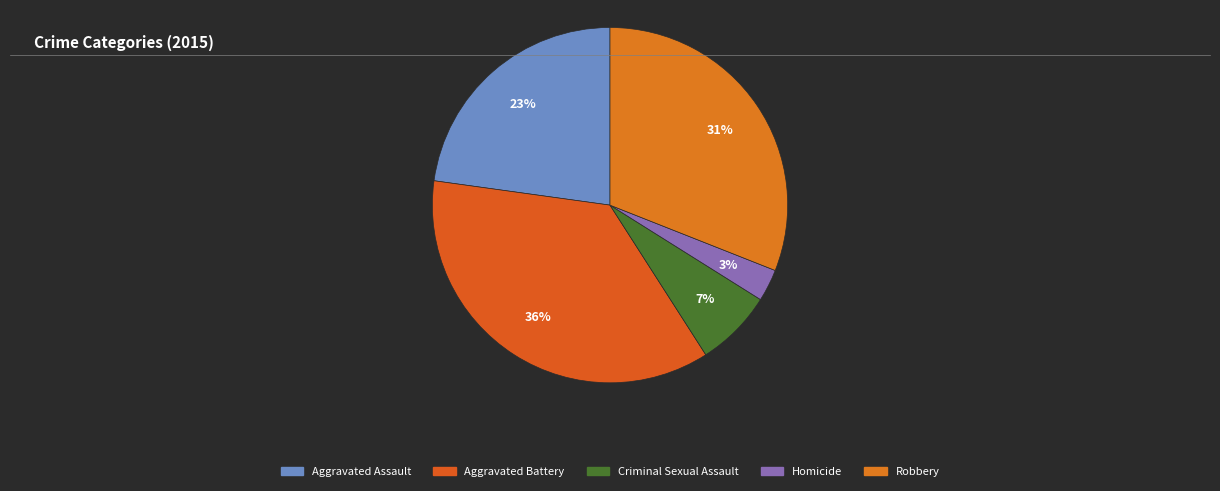

To the nearest percent, what portion does Criminal Sexual Assault represent?

7%